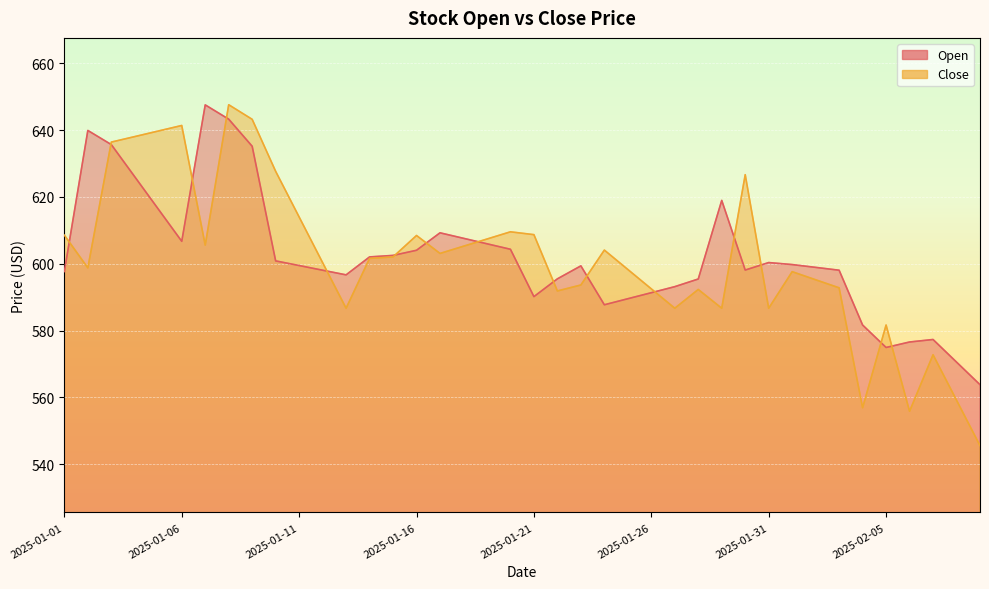

What are all the series names shown in the legend?

Open, Close